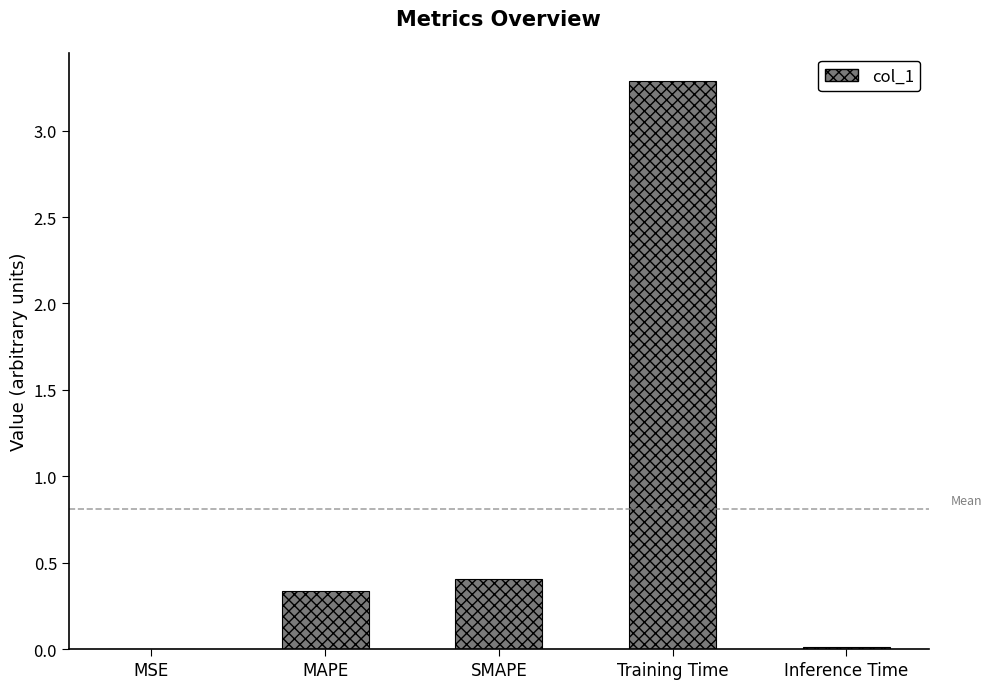

Where is the data nearest to the value 1?

SMAPE